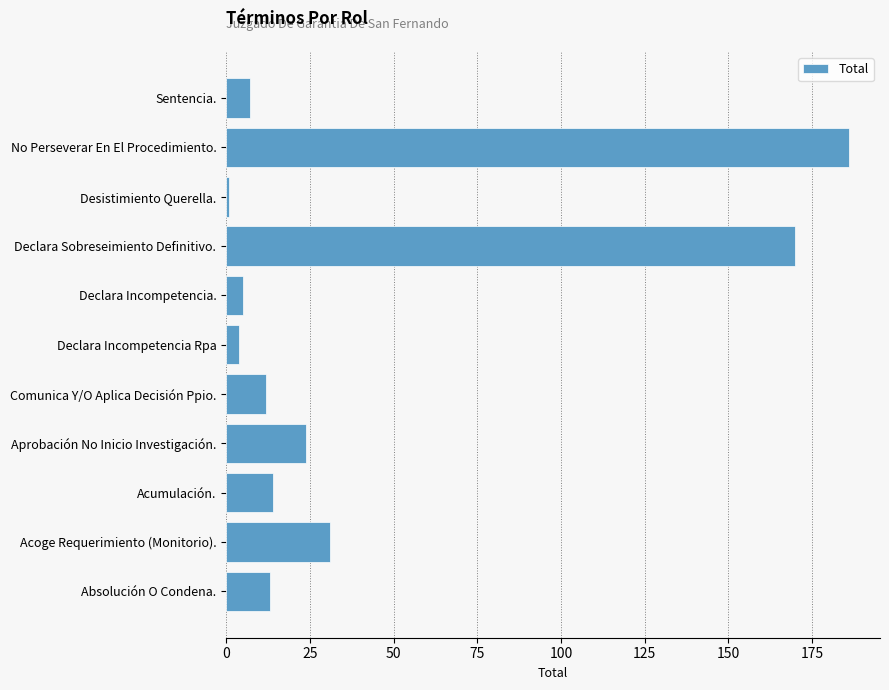

What is the difference between the second highest and second lowest values?

166